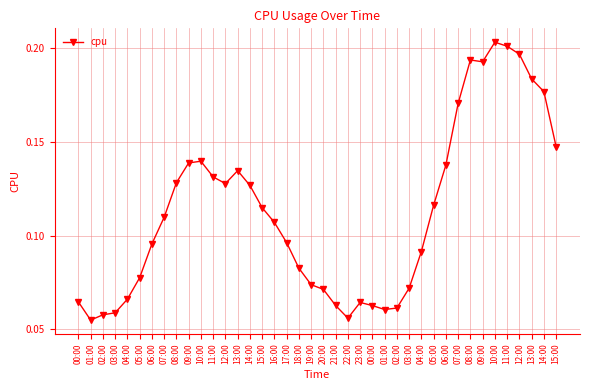

How many series are shown in this chart?

1